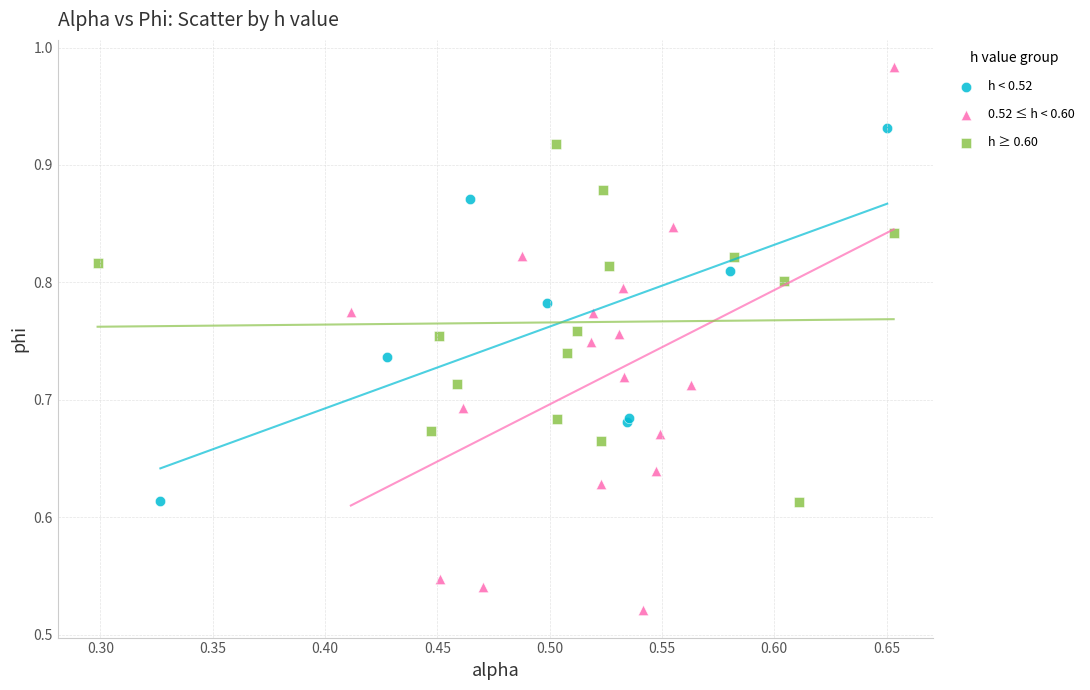

Which series has the widest spread of Y values?

0.52 ≤ h < 0.60